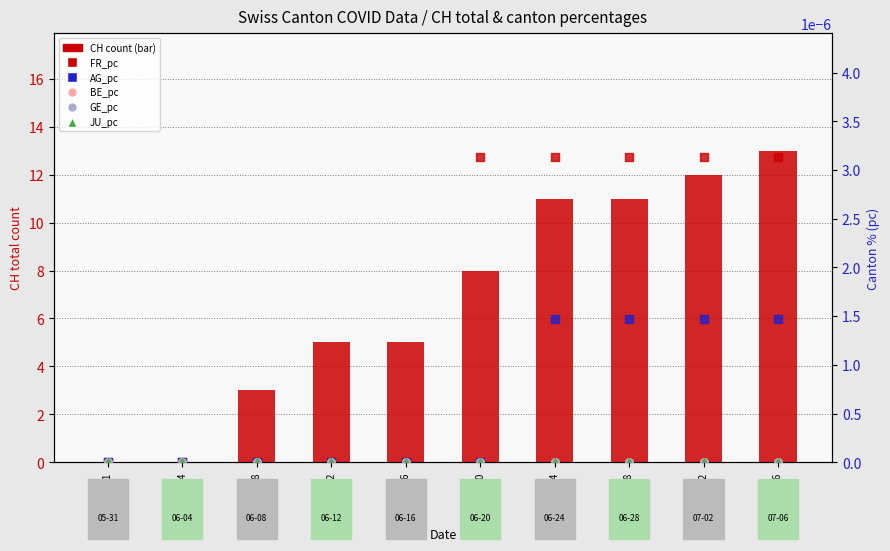

Which series contains the highest Y value?

CH (count)